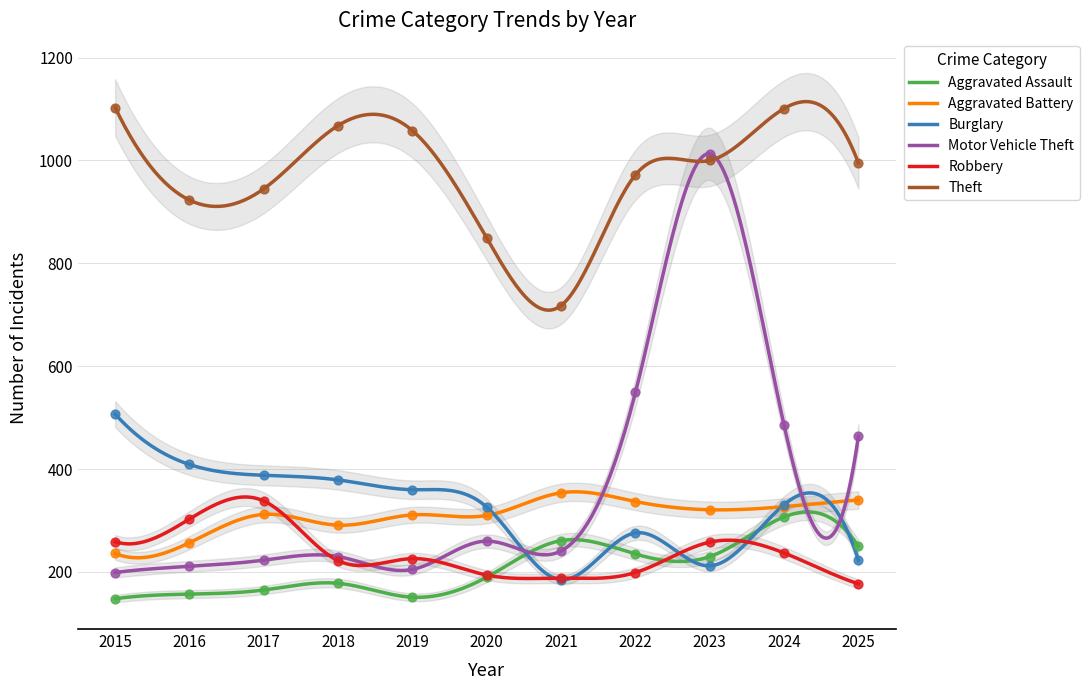

At how many categories does at least one series exceed 839?

10